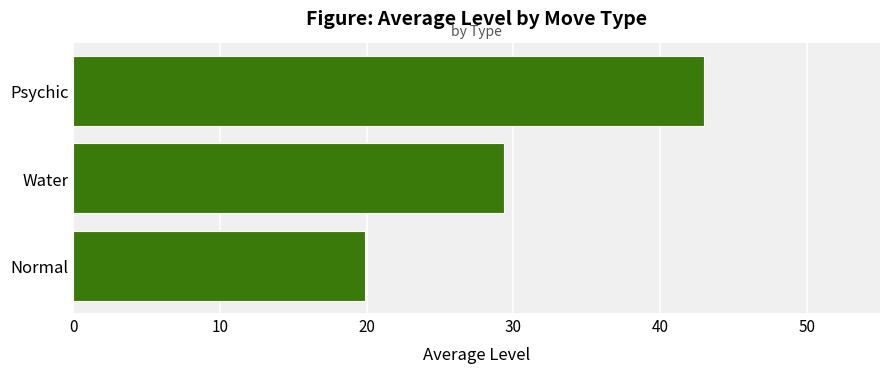

True or false: the data shows 44.6 at Water.

False